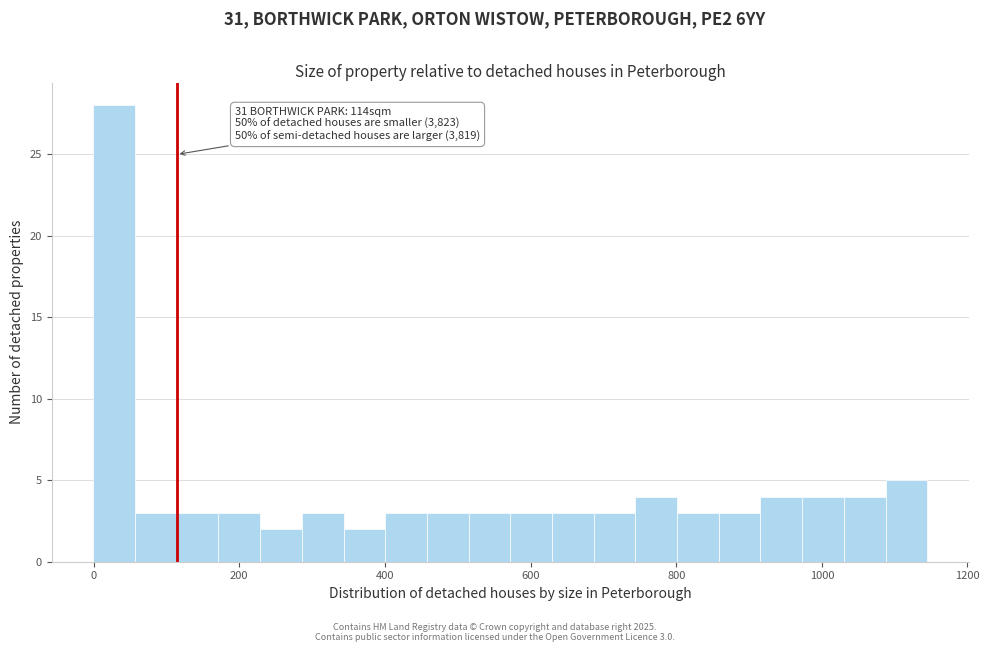

Read against the x-axis, roughly where is the centre of the tallest bar?

20